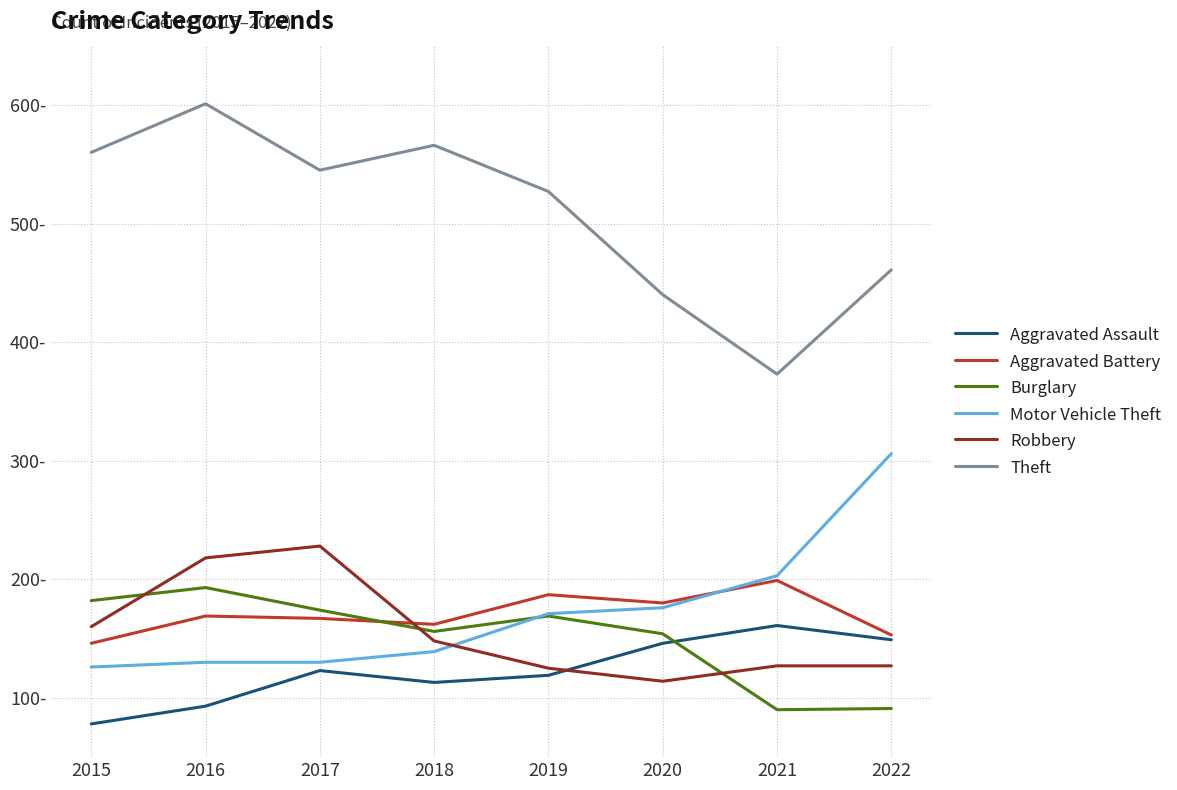

True or false: Aggravated Battery has a value of 310 at 2021.

False